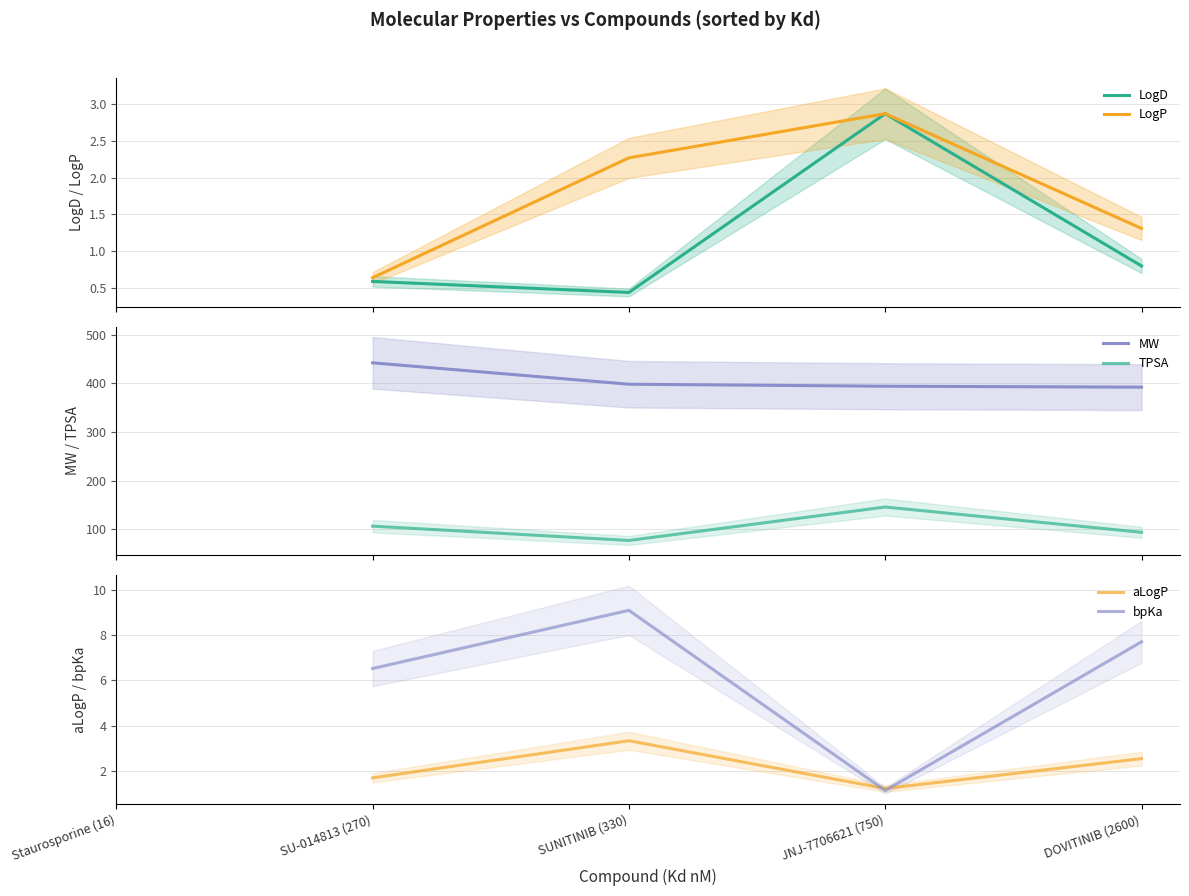

What is the sum of the LogD values at DOVITINIB (2600) and SU-014813 (270)?

1.4